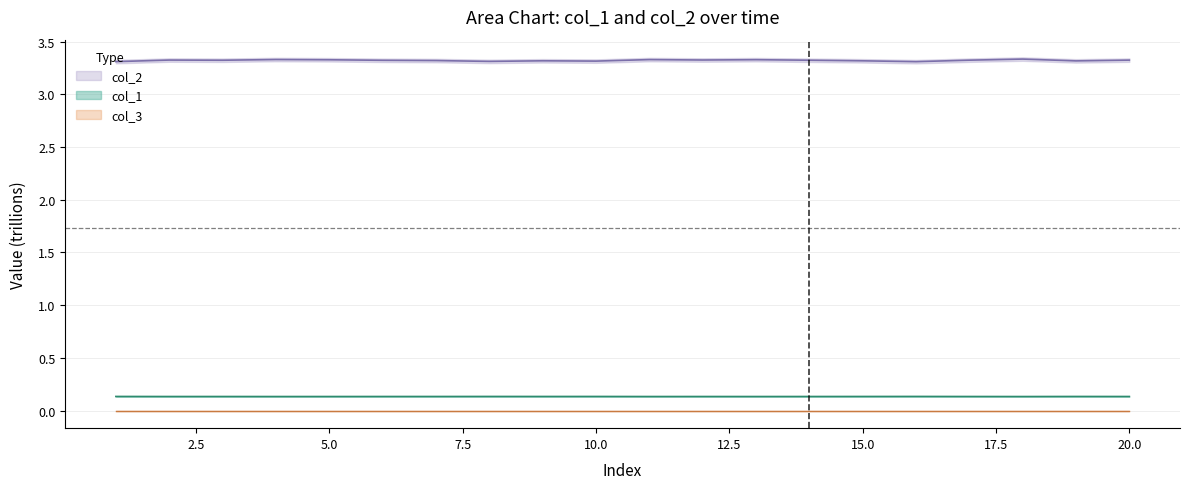

Between 20 and 11, which is larger?

20